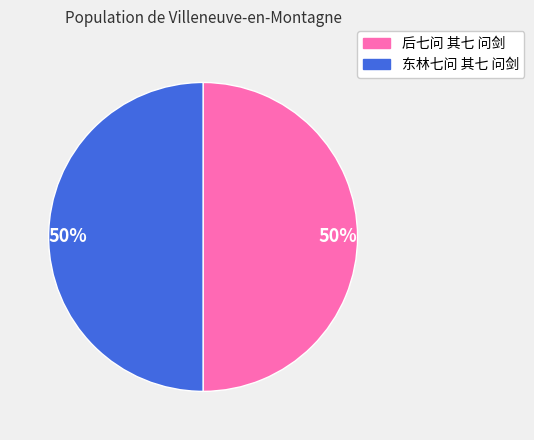

To the nearest percent, what is the average slice percentage?

50%